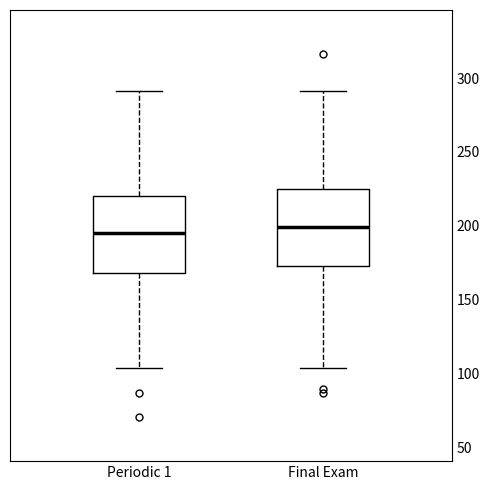

Reading left to right, read every box against the y-axis: the position of its median line, the range the box covers, and the ends of its whiskers. The values are not printed on the chart, so give them approximately, as read against the axis.

Periodic 1: median 195, box 170 to 220, whiskers 105 to 290
Final Exam: median 200, box 175 to 225, whiskers 105 to 290